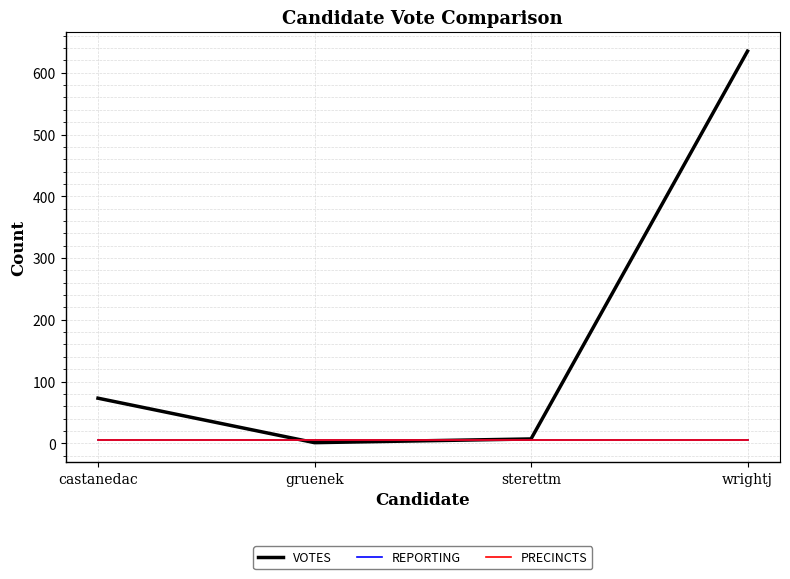

True or false: REPORTING and PRECINCTS intersect in this chart.

False